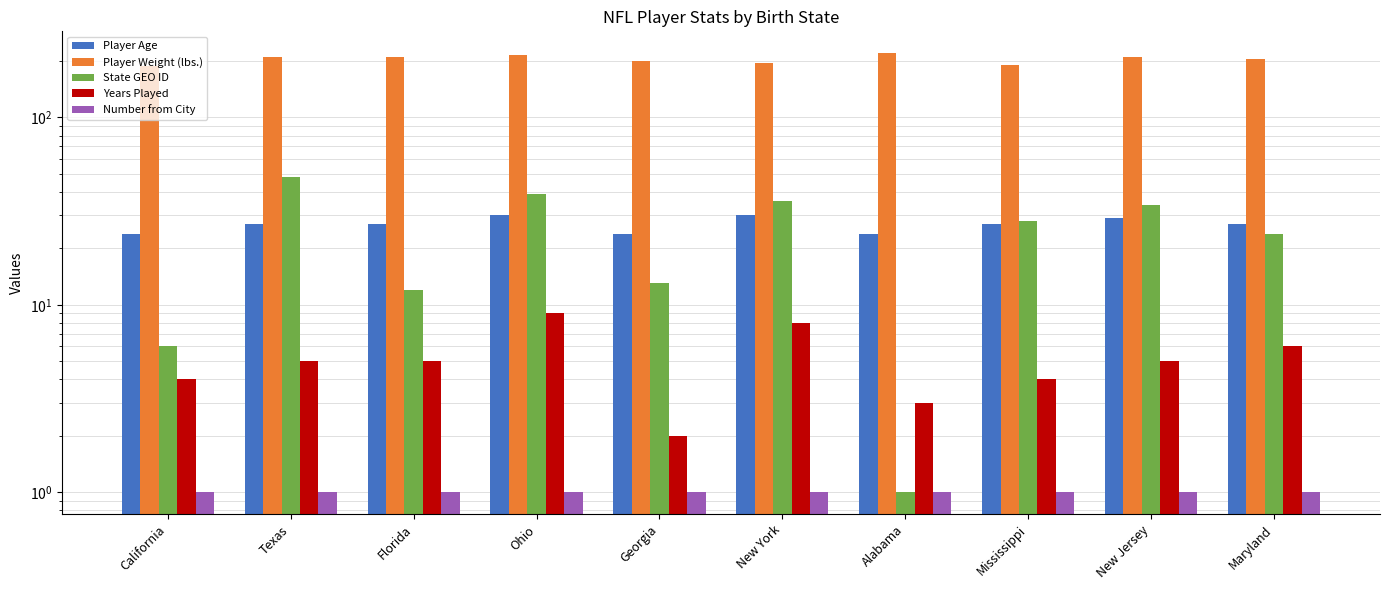

What is the value of the State GEO ID bar at the 7th from the left?

1